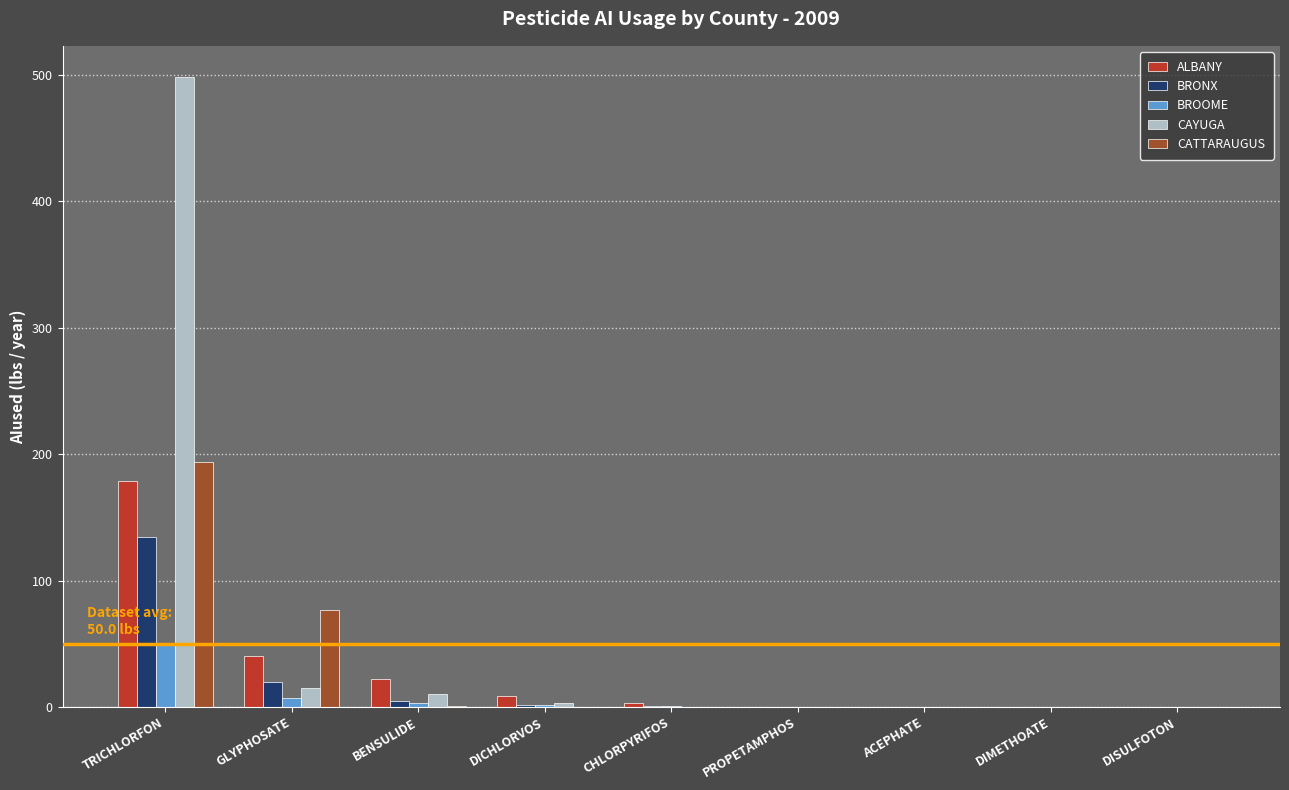

Read the CAYUGA value at BENSULIDE.

10.1